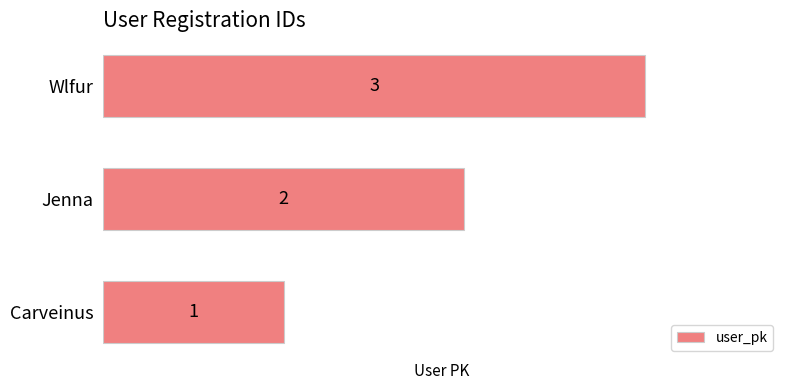

Rank the categories by value from highest to lowest.

Wlfur, Jenna, Carveinus